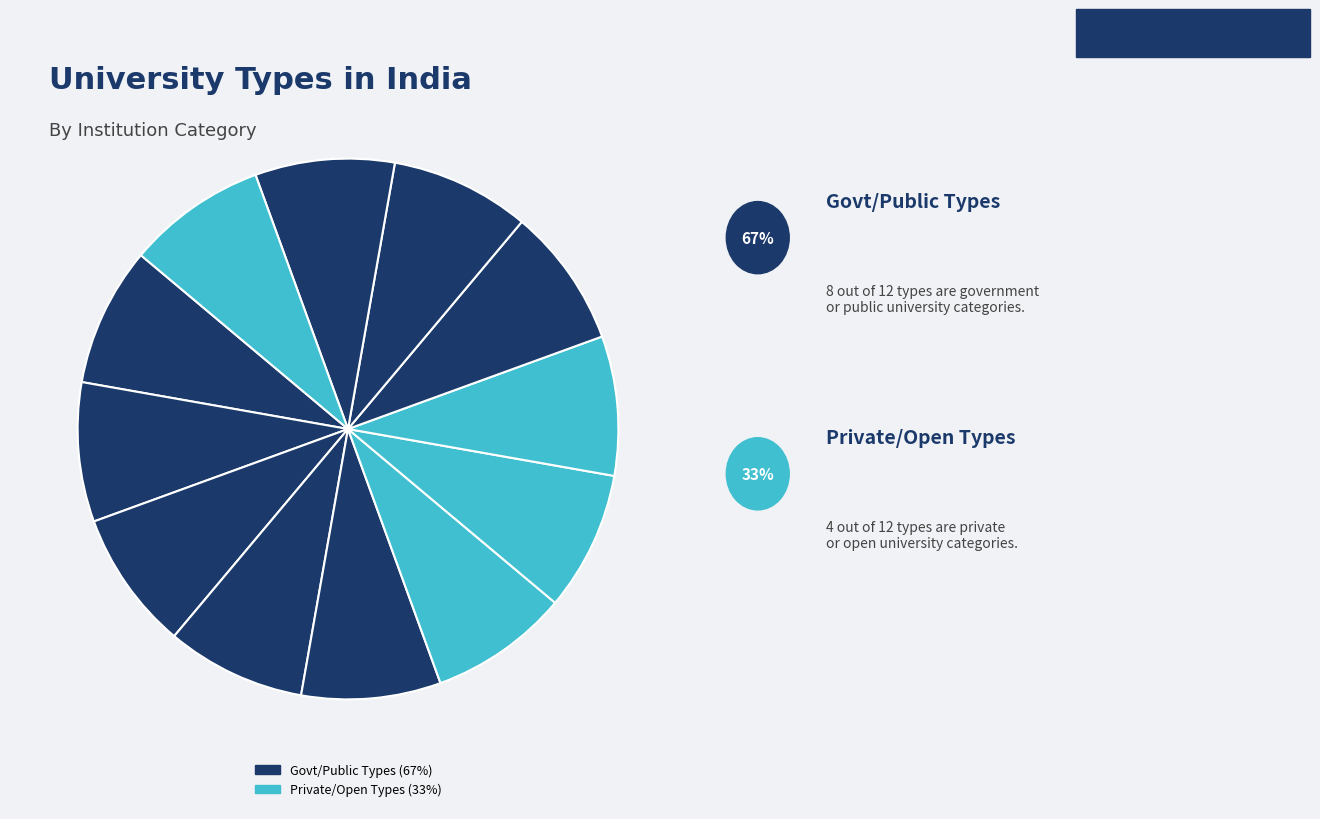

How many slices are in this pie chart?

12